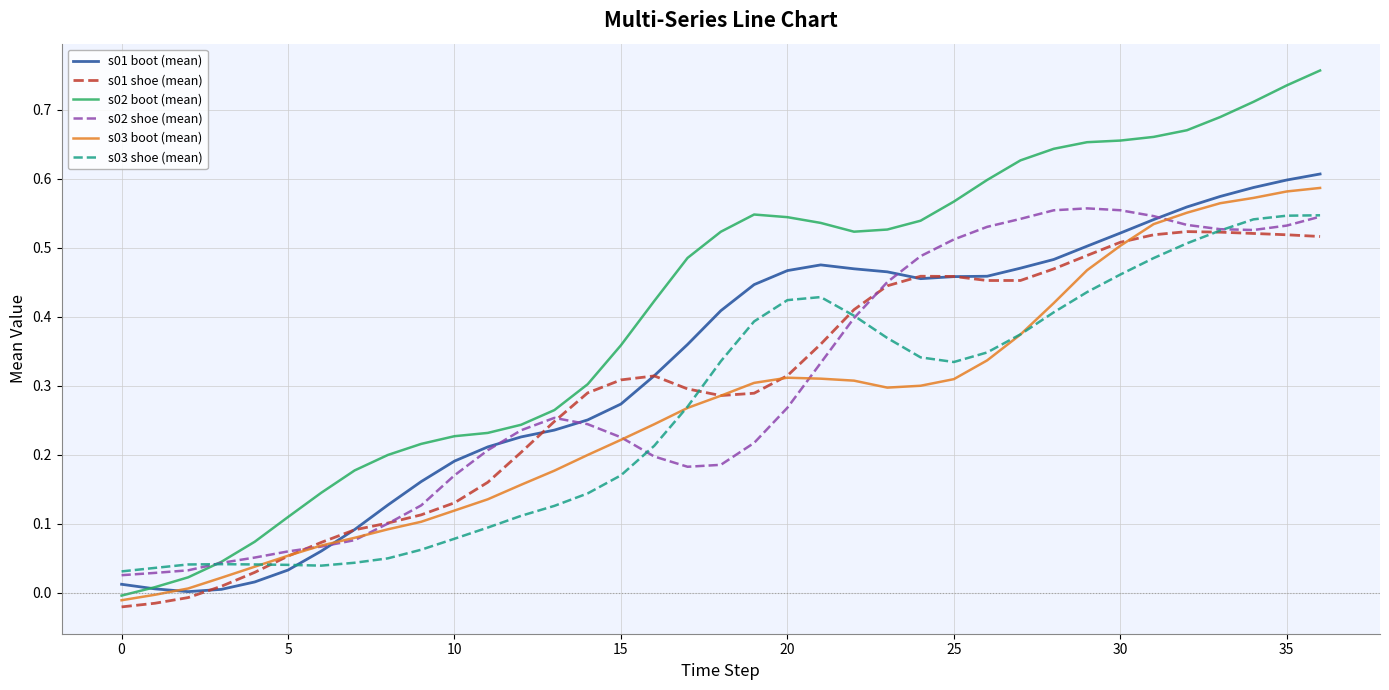

Which series has the largest range (max minus min)?

s02 boot (mean)